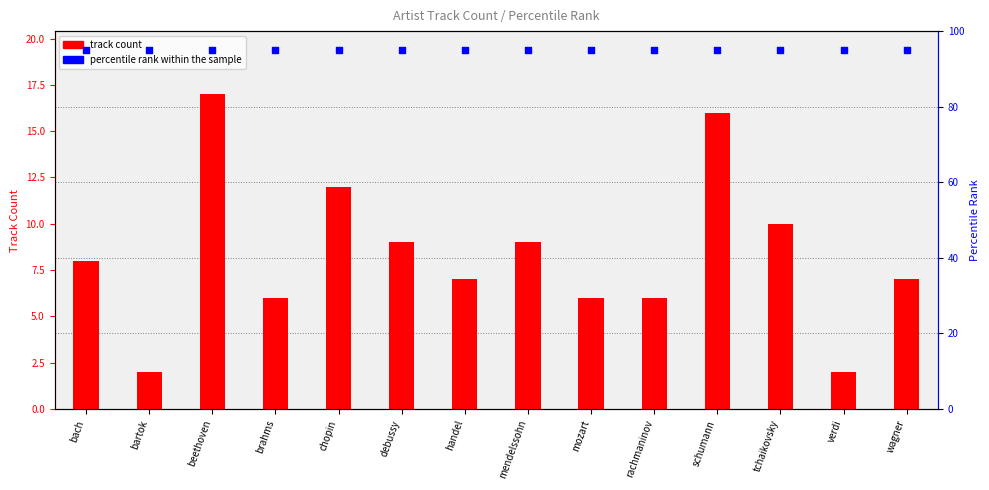

Which series contains the highest Y value?

percentile rank within the sample